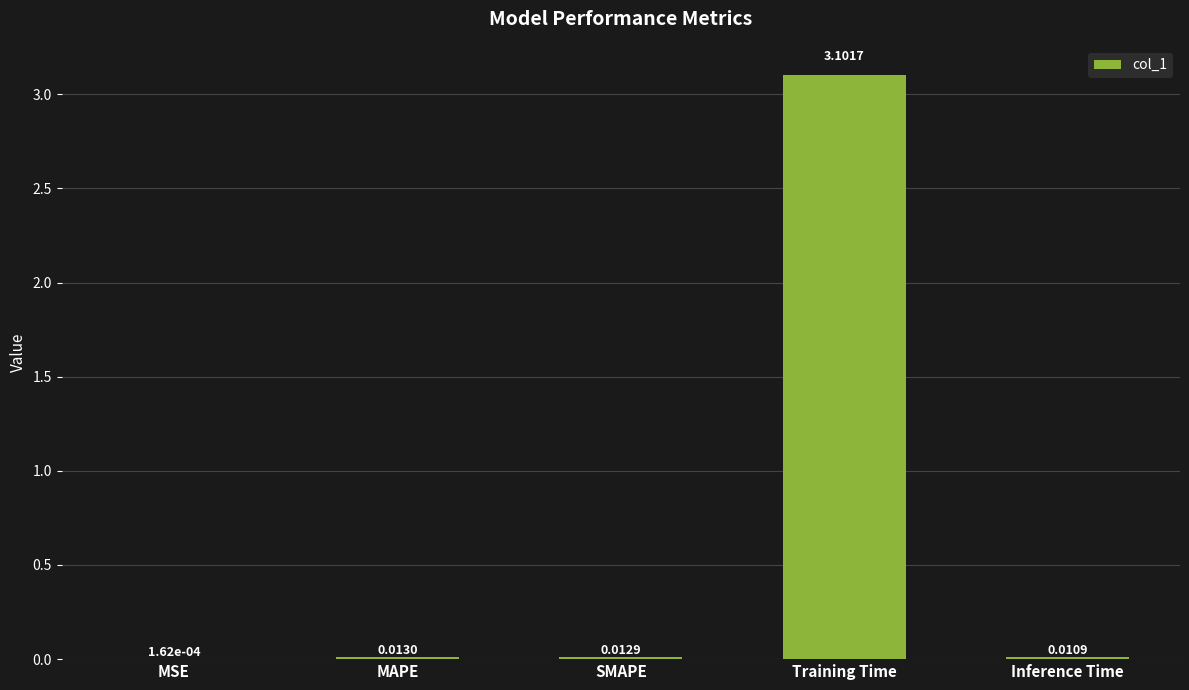

At which category does the chart reach its peak across all series?

Training Time